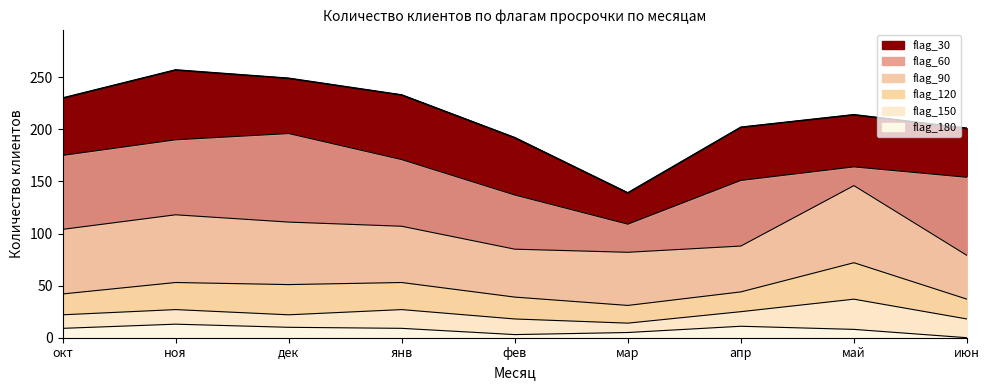

Reading left to right, list all the values displayed in this chart.

окт=230	ноя=257	дек=249	янв=233	фев=192	мар=139	апр=202	май=214	июн=201